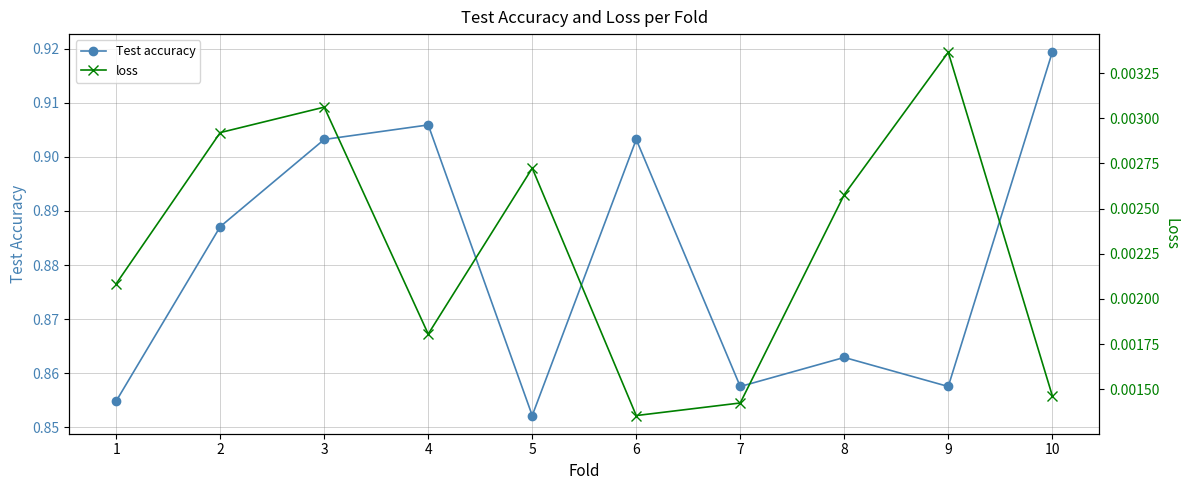

True or false: loss and Test accuracy cross at least once.

False